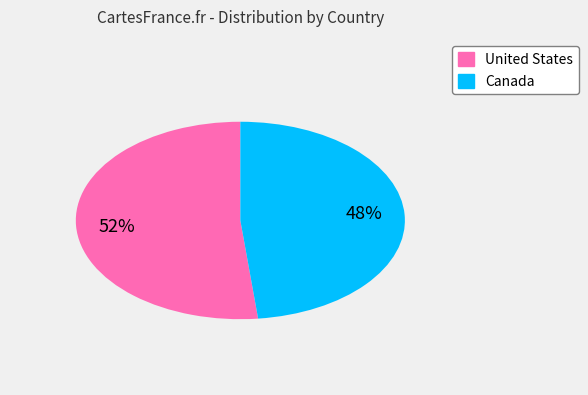

Is United States the majority of the pie?

Yes